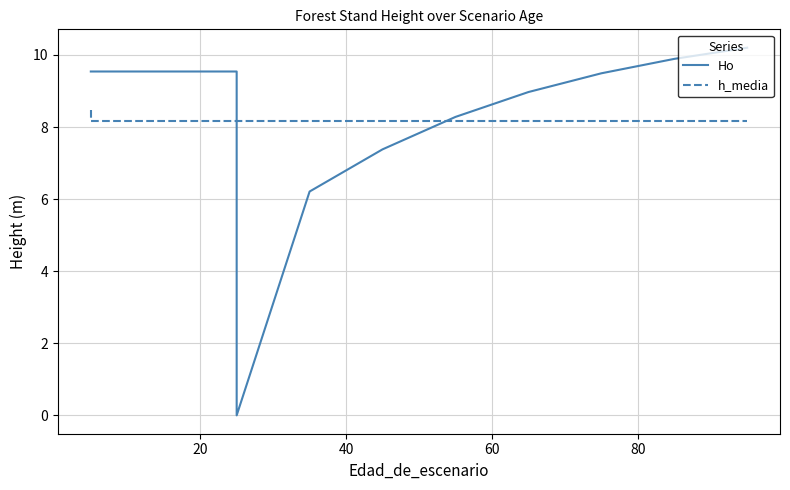

True or false: Ho and h_media cross at least once.

True